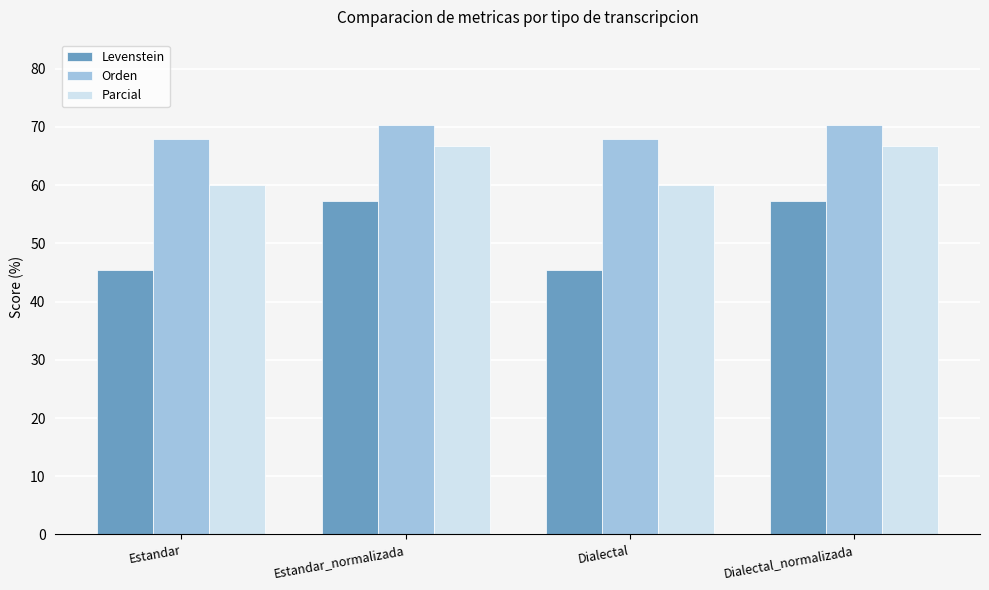

Reading left to right, what are all the values shown in this chart?

Levenstein: 45.3	57.4	45.3	57.4
Orden: 67.9	70.3	67.9	70.3
Parcial: 60.0	66.7	60.0	66.7